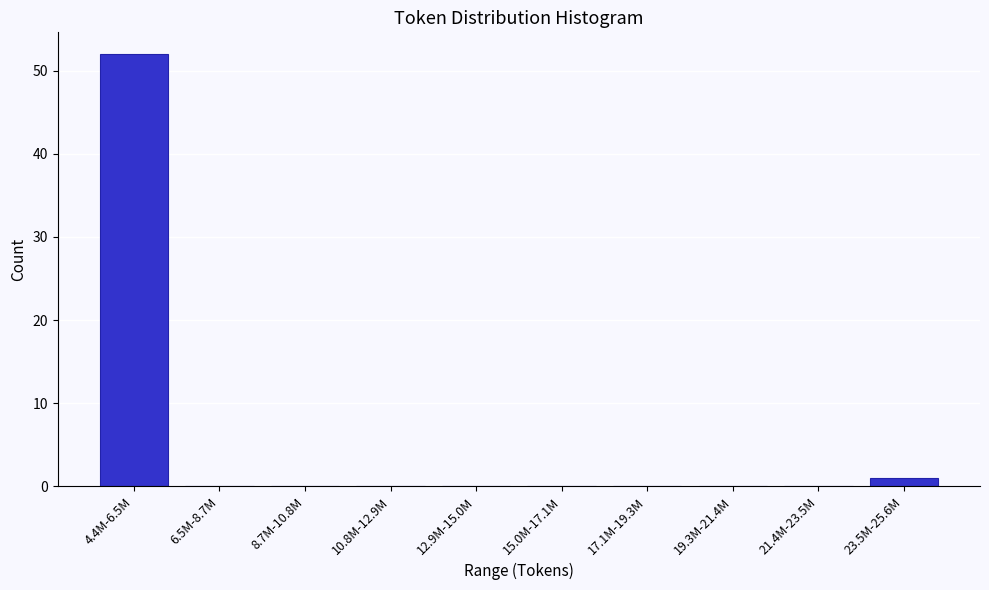

Reading left to right, what are all the values shown in this chart?

4.4M-6.5M=52	6.5M-8.7M=0	8.7M-10.8M=0	10.8M-12.9M=0	12.9M-15.0M=0	15.0M-17.1M=0	17.1M-19.3M=0	19.3M-21.4M=0	21.4M-23.5M=0	23.5M-25.6M=1